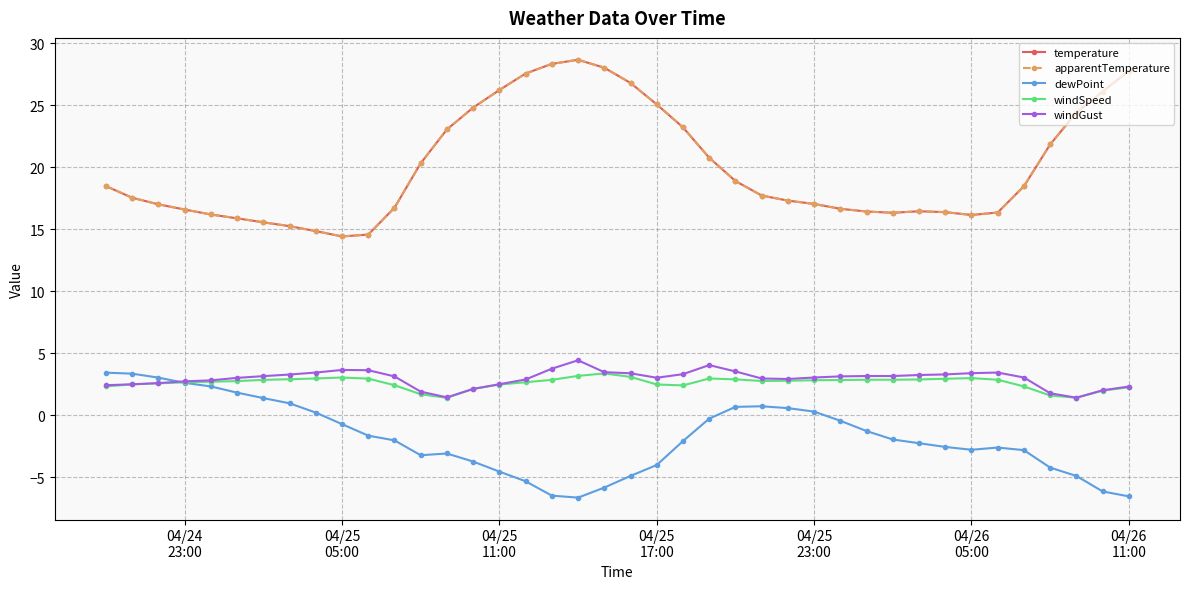

True or false: windGust and temperature cross at least once.

False